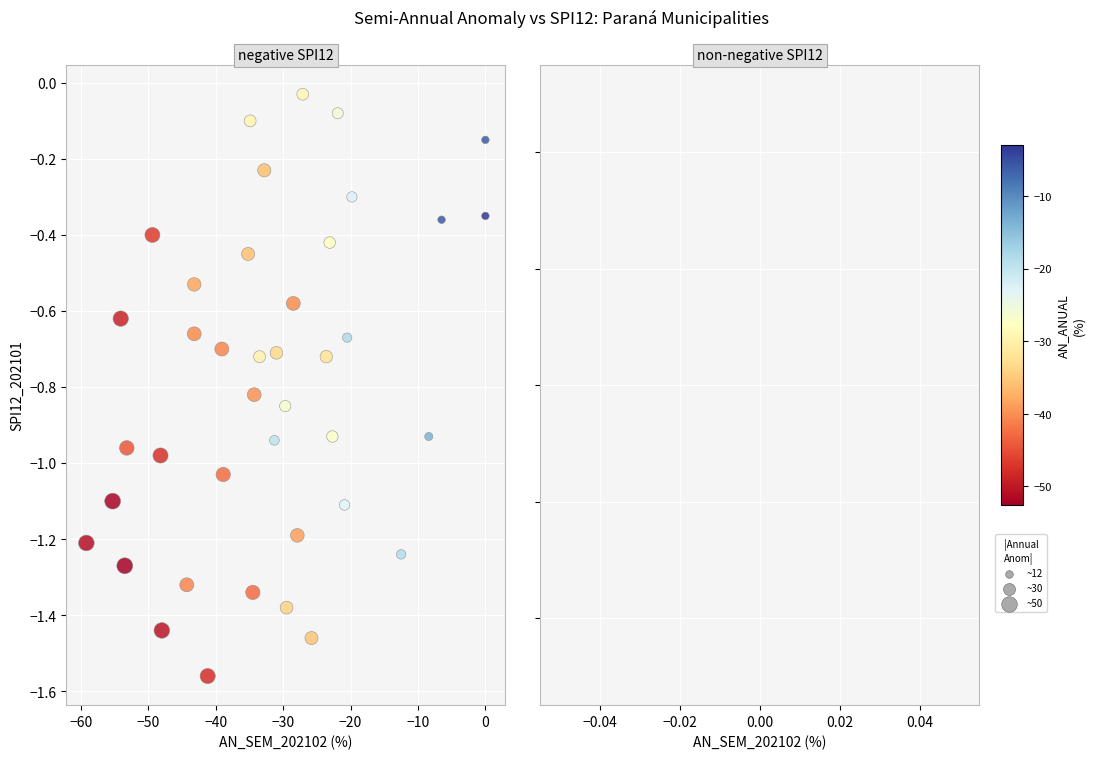

What is the range of X values (max minus min)?

59.2